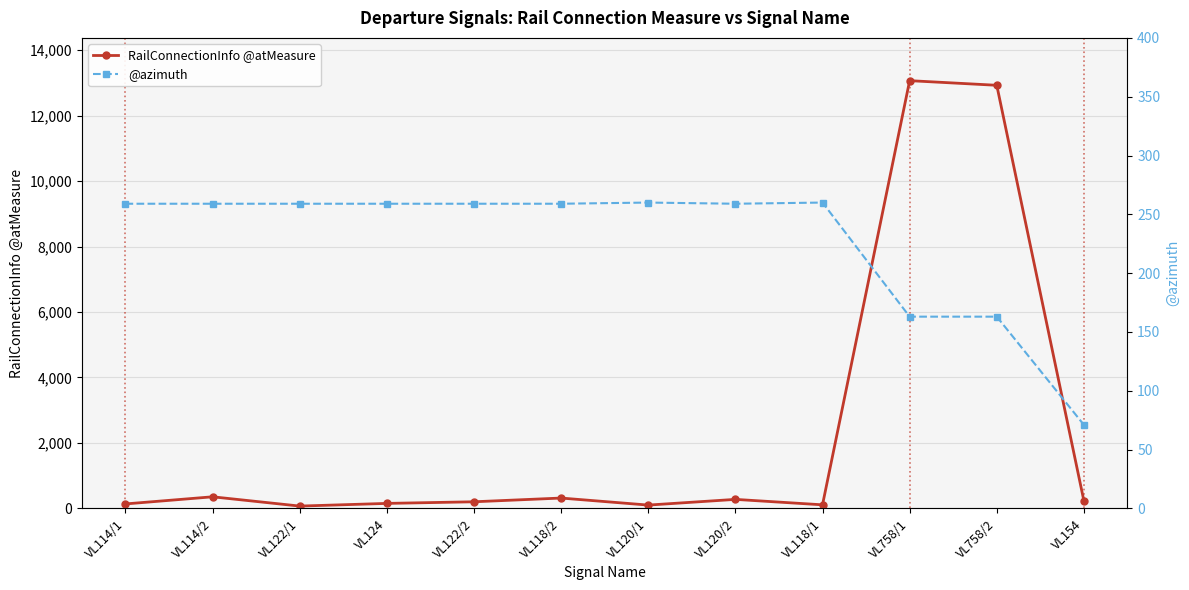

Count the number of data series in this chart.

2